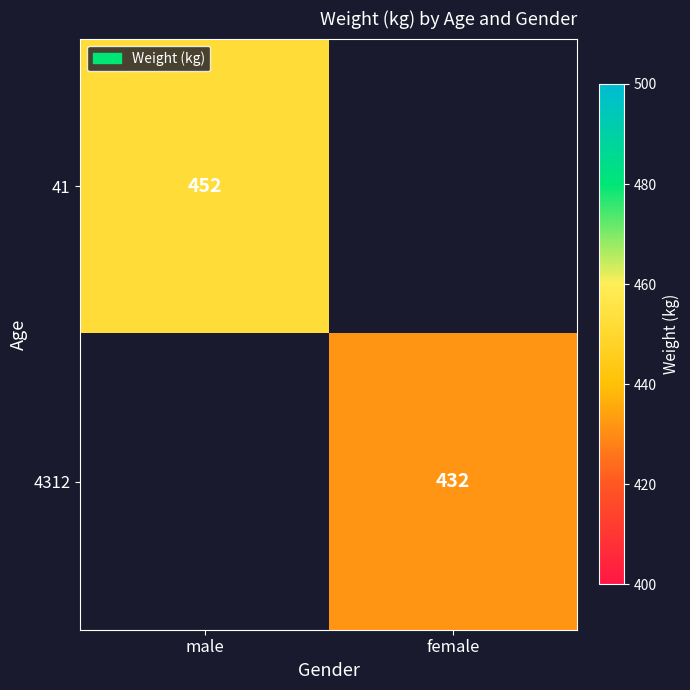

True or false: 41 has a value of 589 at male.

False